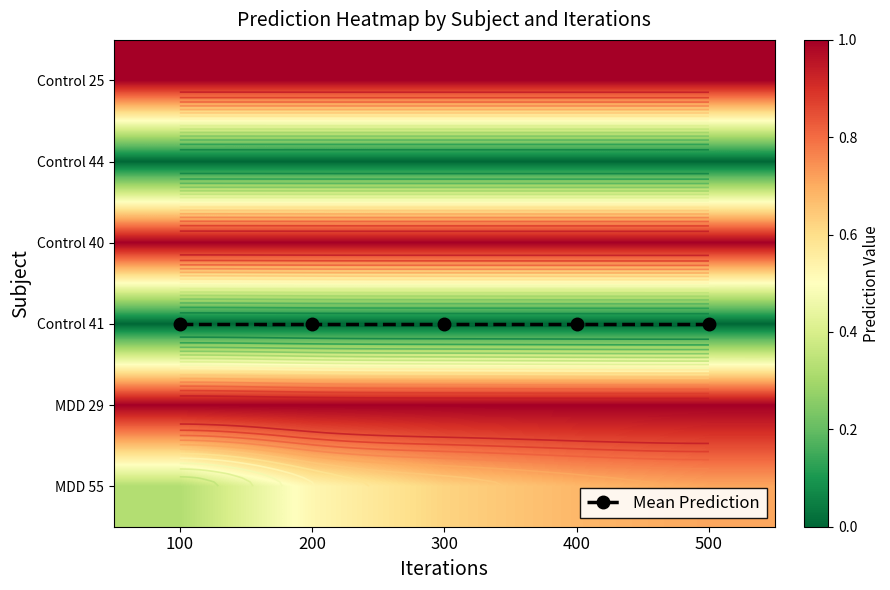

Rank the categories by MDD 29 value from highest to lowest.

500, 400, 300, 200, 100